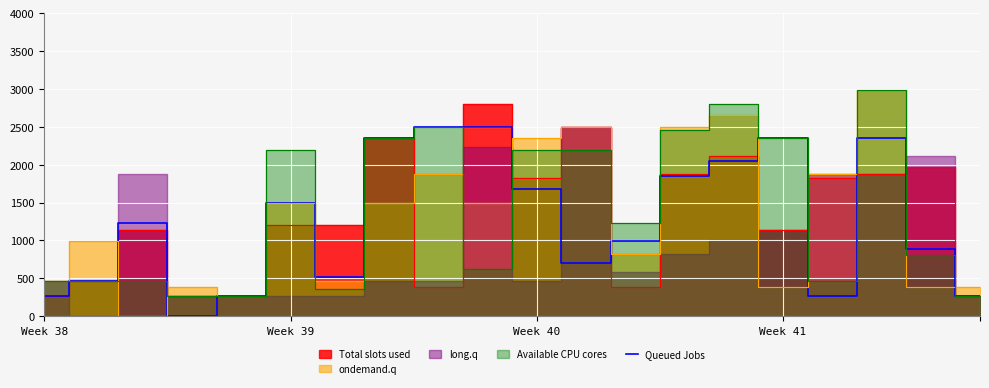

Read the value at 14.

2041.4